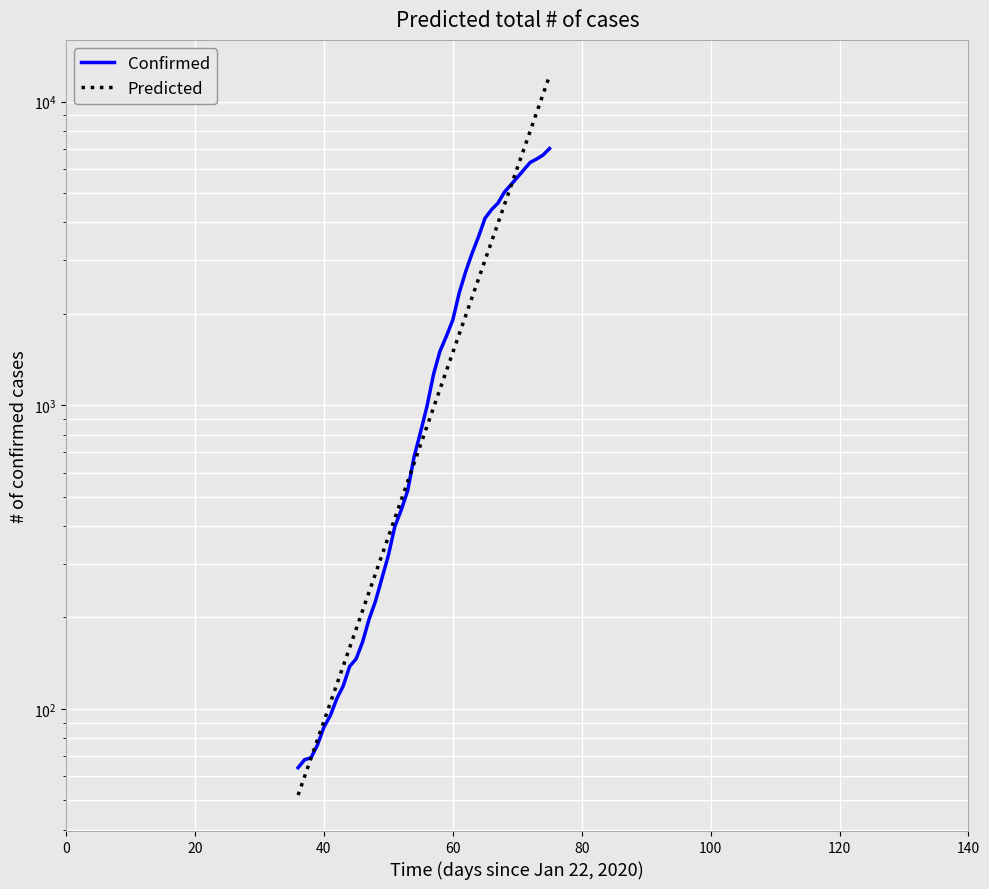

List the series in order of their peak value, highest first.

Predicted, Confirmed